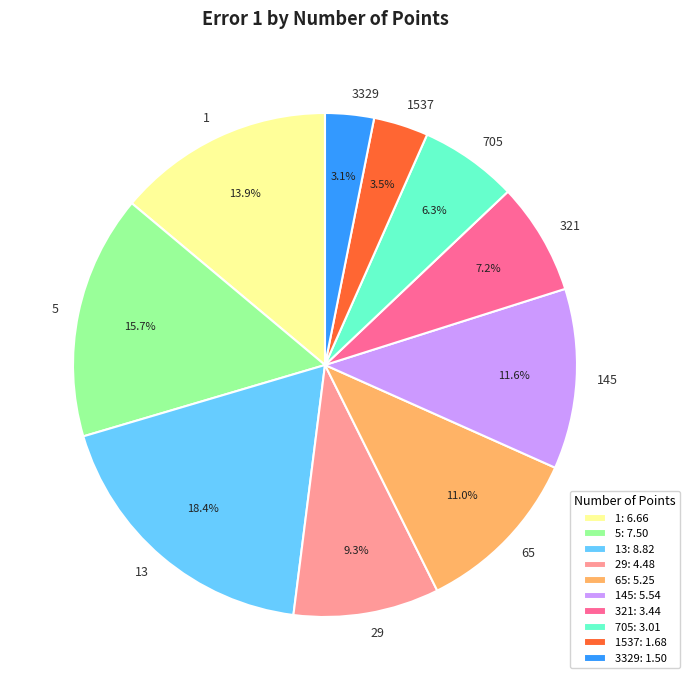

Approximately how many times larger is the value at 29 compared to 1537?

2.7